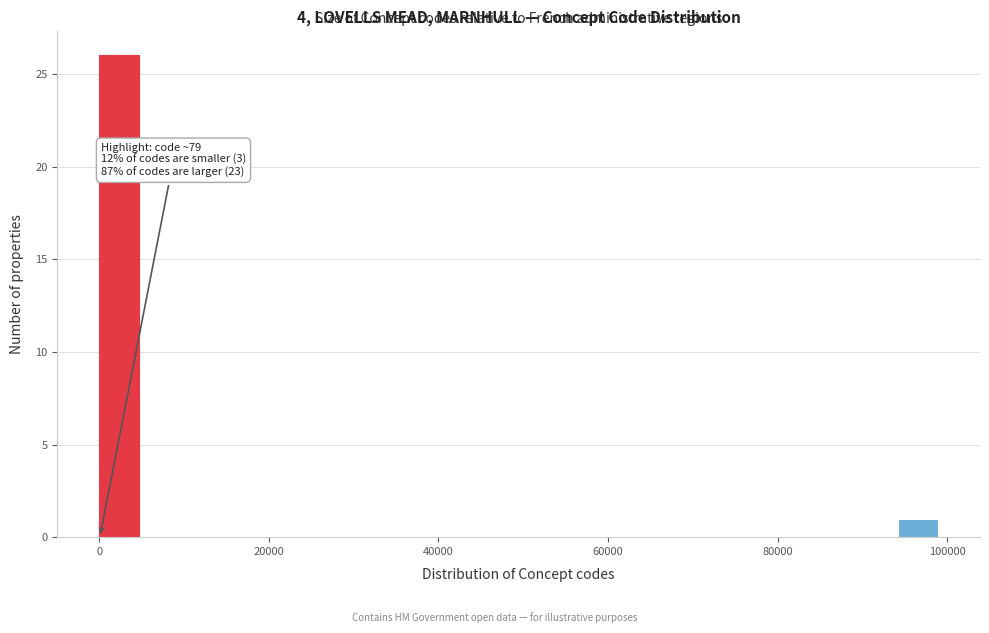

Around what value on the x-axis is the tallest bar? Give the approximate position of its centre, as read against the axis.

2000